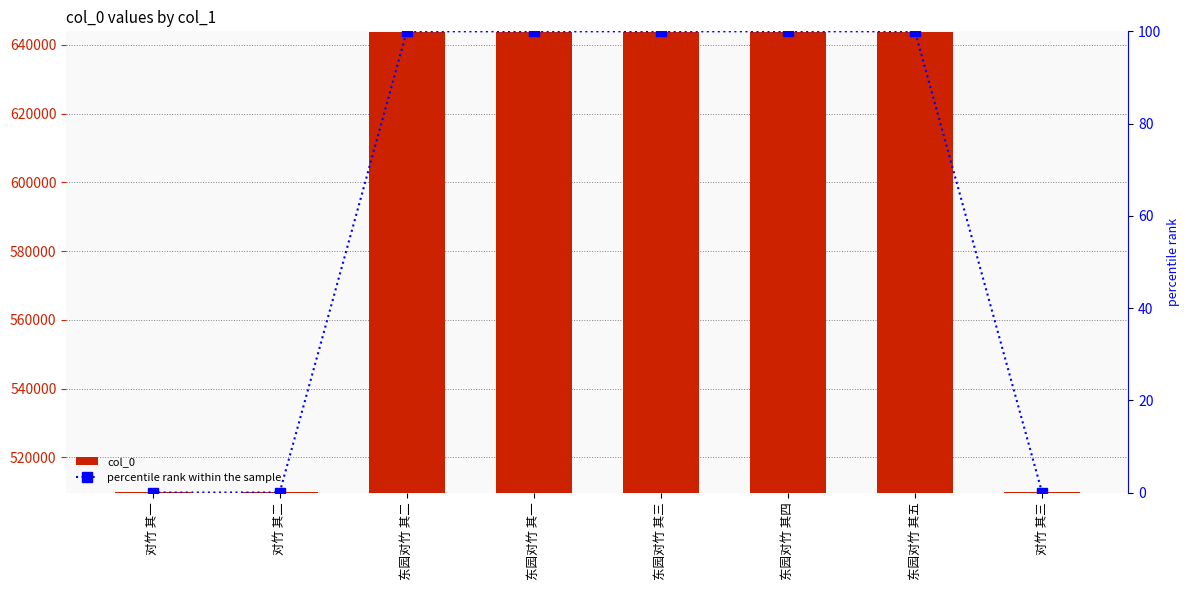

Rank the series by their maximum value, from lowest to highest.

percentile rank within the sample, col_0